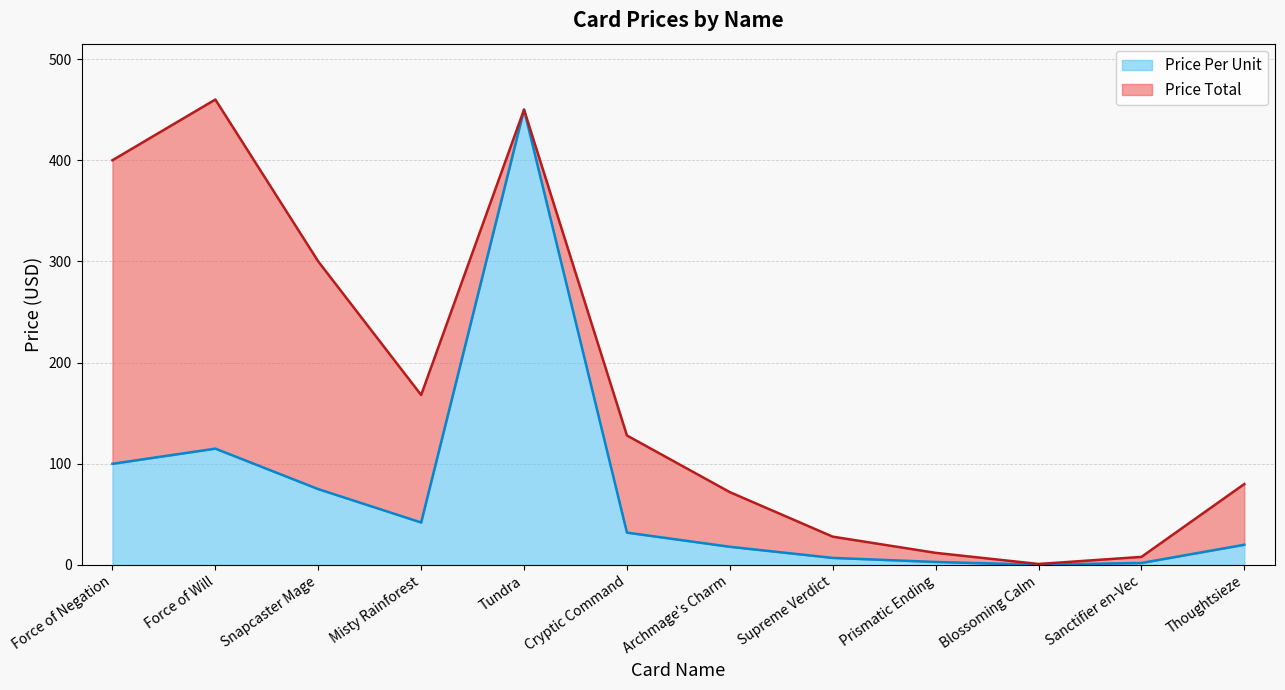

What position from the left is Thoughtsieze?

12